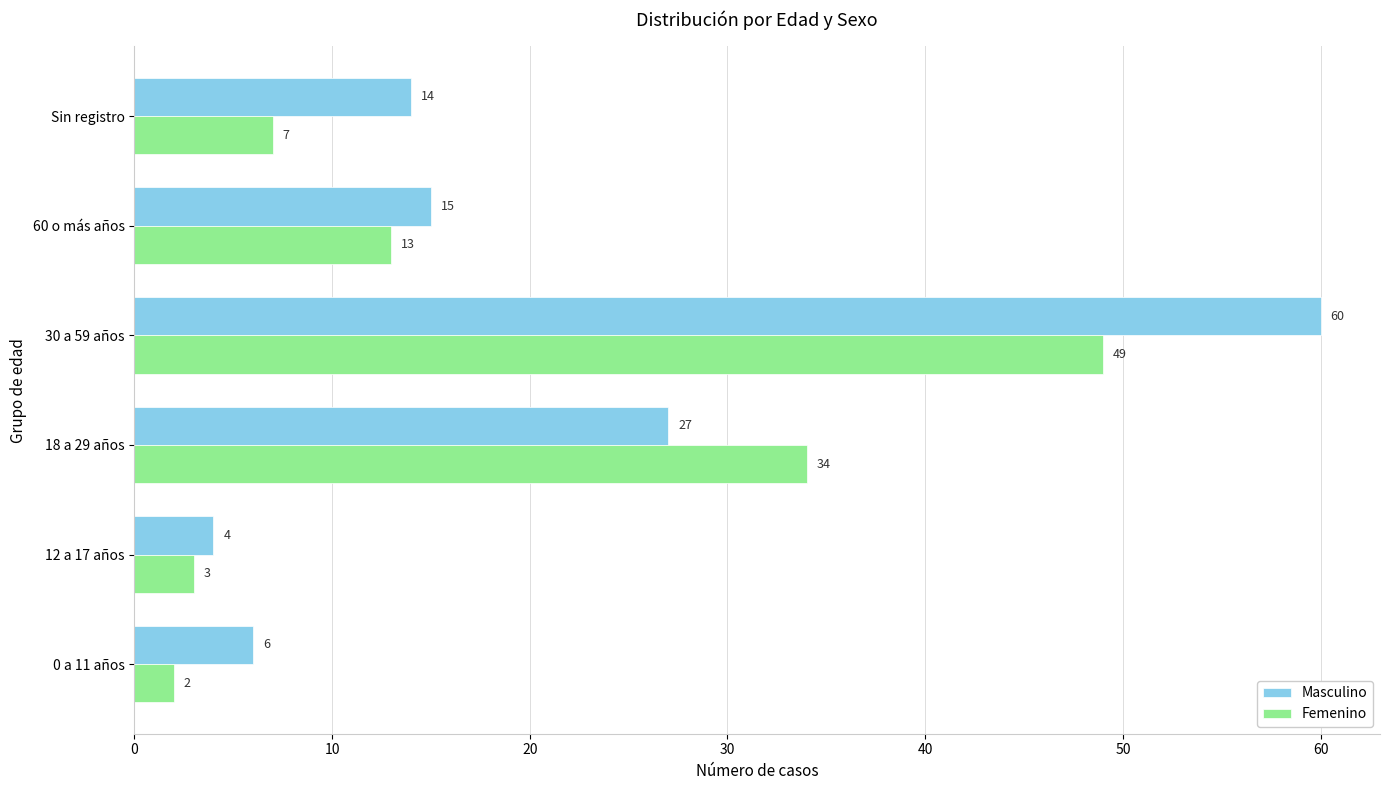

What is the average value of the Masculino series?

21